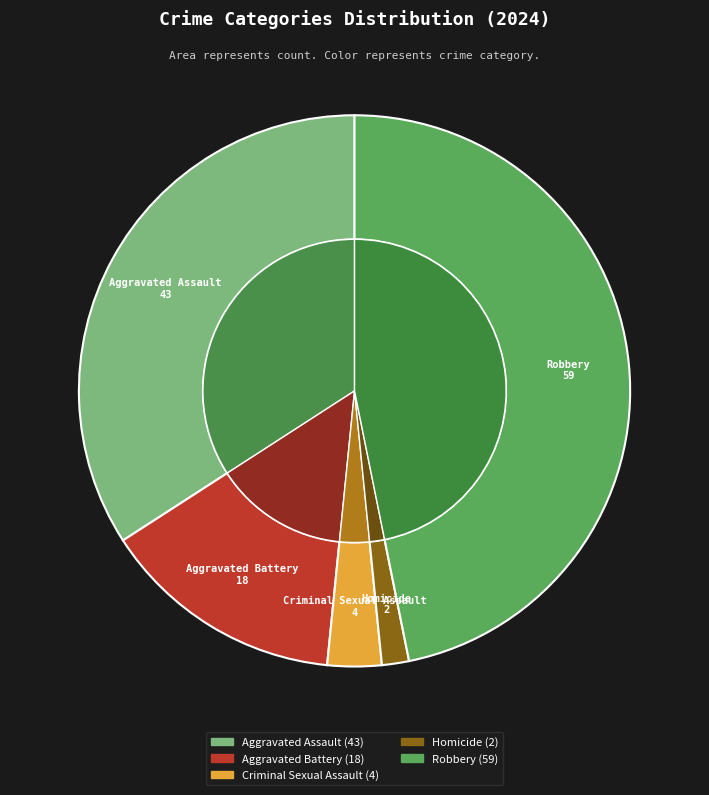

To the nearest percent, what is the combined percentage of Aggravated Assault and Criminal Sexual Assault?

37%